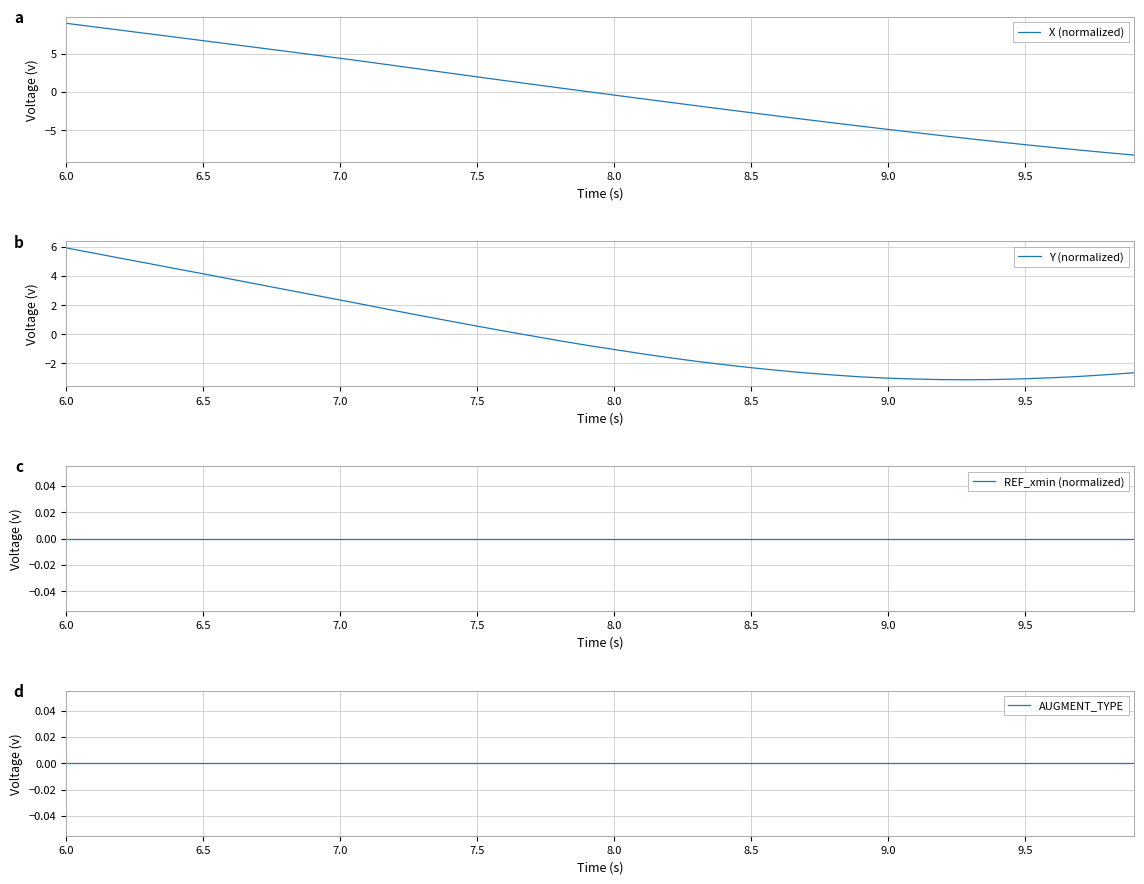

Which category has the highest value in the X (normalized) series?

6.0